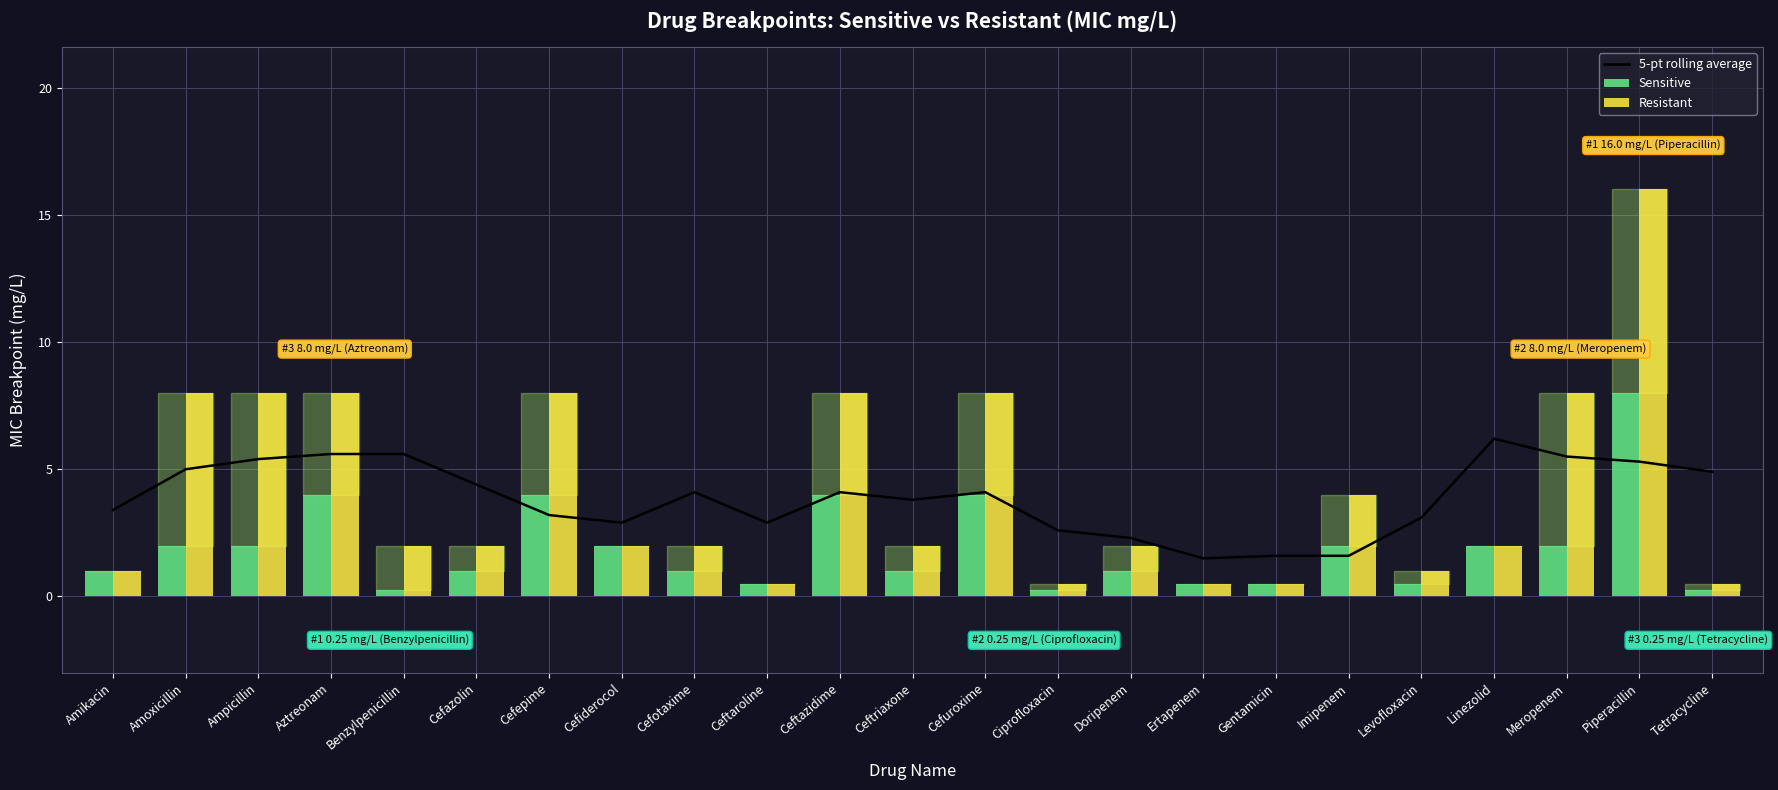

What is the highest value of the Sensitive series?

8.0